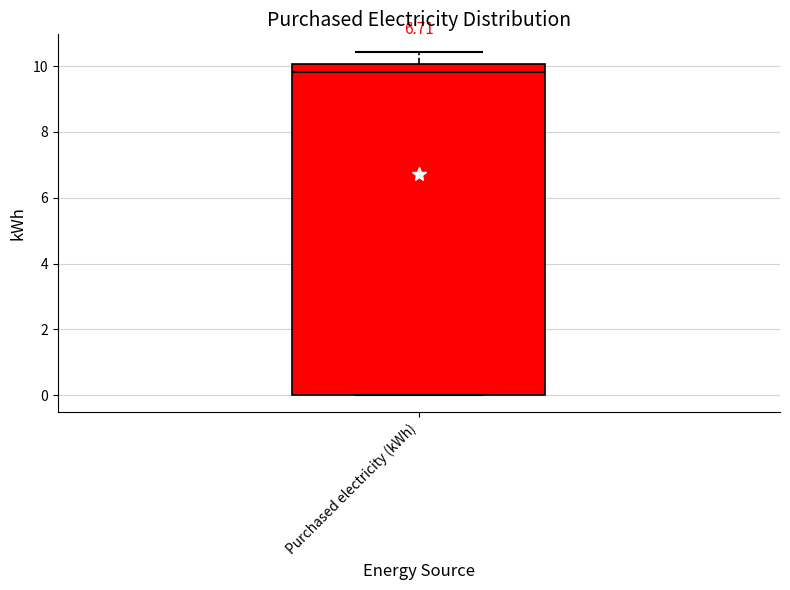

Read this box plot against the y-axis: the position of the median line, the range covered by the box, and the ends of both whiskers. The values are not printed on the chart, so give them approximately, as read against the axis.

median 9.8, box 0.0 to 10.0, whiskers 0.0 to 10.4